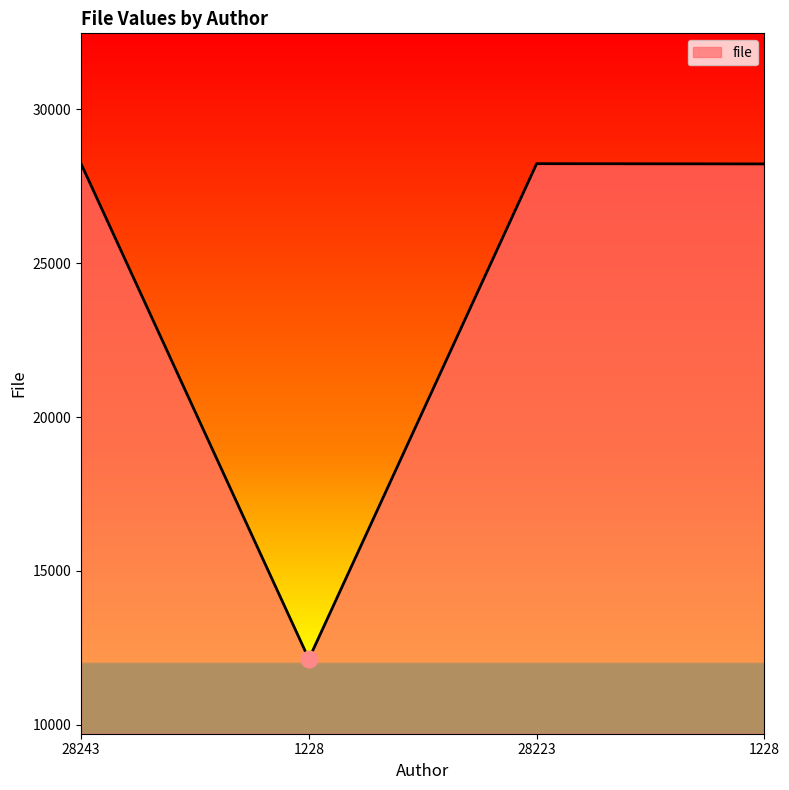

What is the sum of all values?

96823